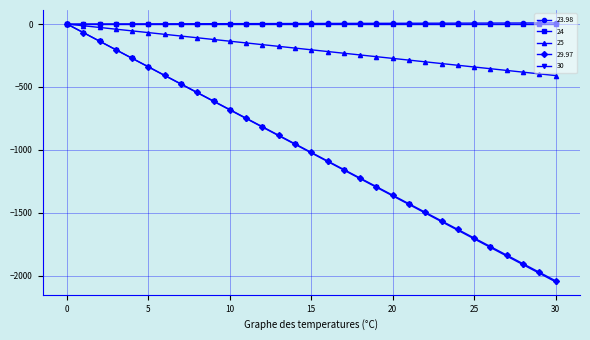

How many categories are shown in the chart?

31